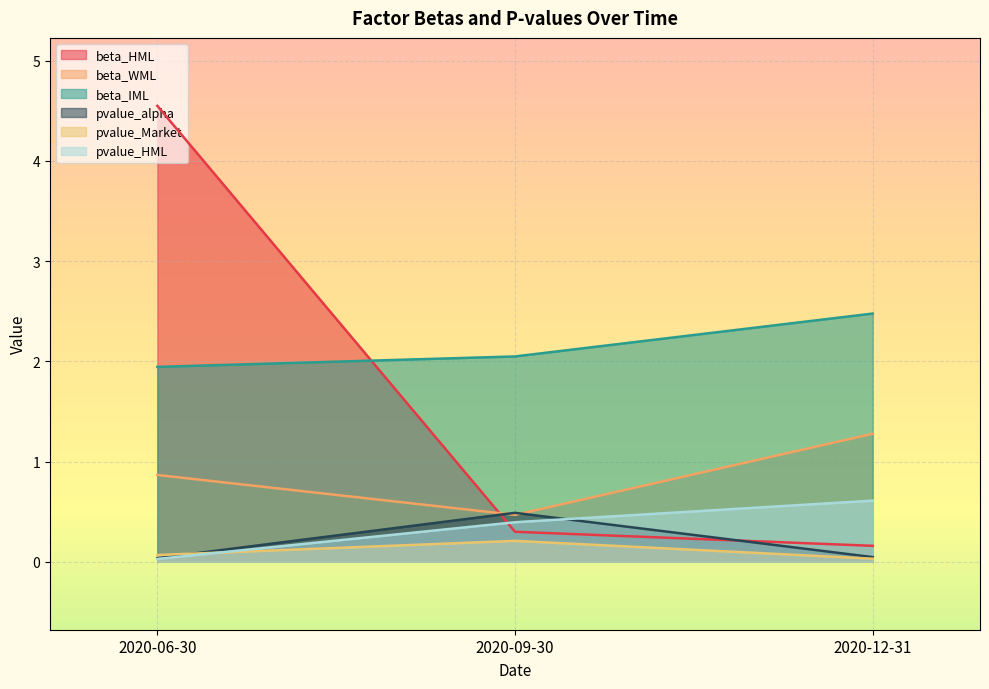

Reading right to left, list all the values displayed in this chart.

beta_HML: 2020-12-31=0.2	2020-09-30=0.3	2020-06-30=4.5
beta_WML: 2020-12-31=1.3	2020-09-30=0.5	2020-06-30=0.9
beta_IML: 2020-12-31=2.5	2020-09-30=2.0	2020-06-30=1.9
pvalue_alpha: 2020-12-31=0.0	2020-09-30=0.5	2020-06-30=0.0
pvalue_Market: 2020-12-31=0.0	2020-09-30=0.2	2020-06-30=0.1
pvalue_HML: 2020-12-31=0.6	2020-09-30=0.4	2020-06-30=0.0